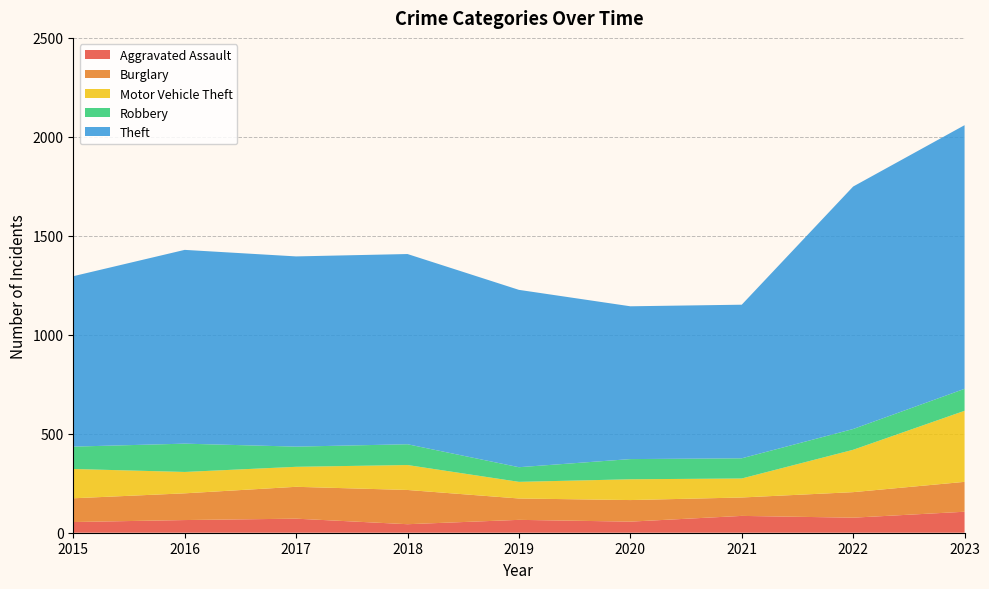

Reading right to left, what are all the values shown in this chart?

Aggravated Assault: 2023=106	2022=76	2021=85	2020=56	2019=65	2018=43	2017=71	2016=64	2015=54
Burglary: 2023=151	2022=129	2021=93	2020=109	2019=108	2018=173	2017=161	2016=135	2015=120
Motor Vehicle Theft: 2023=359	2022=214	2021=96	2020=105	2019=84	2018=126	2017=101	2016=108	2015=148
Robbery: 2023=111	2022=105	2021=102	2020=102	2019=74	2018=105	2017=102	2016=143	2015=113
Theft: 2023=1332	2022=1225	2021=776	2020=772	2019=896	2018=961	2017=961	2016=979	2015=861